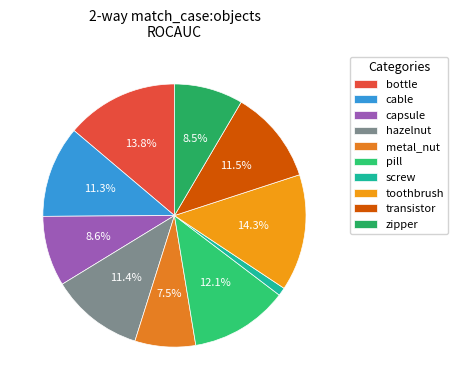

To the nearest percent, what portion does zipper represent?

8%